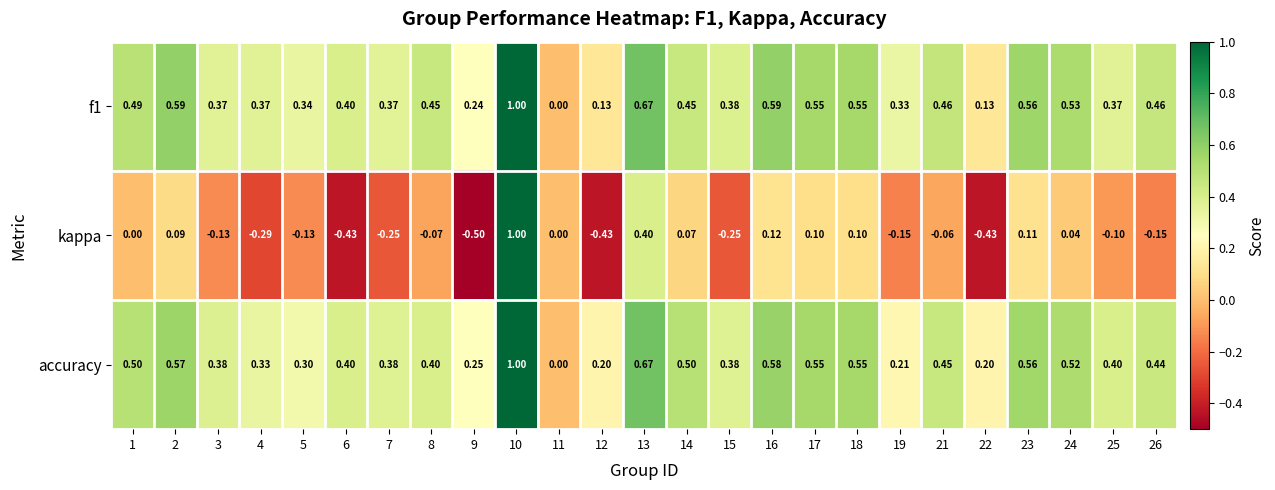

What is the maximum value shown in the chart?

1.0